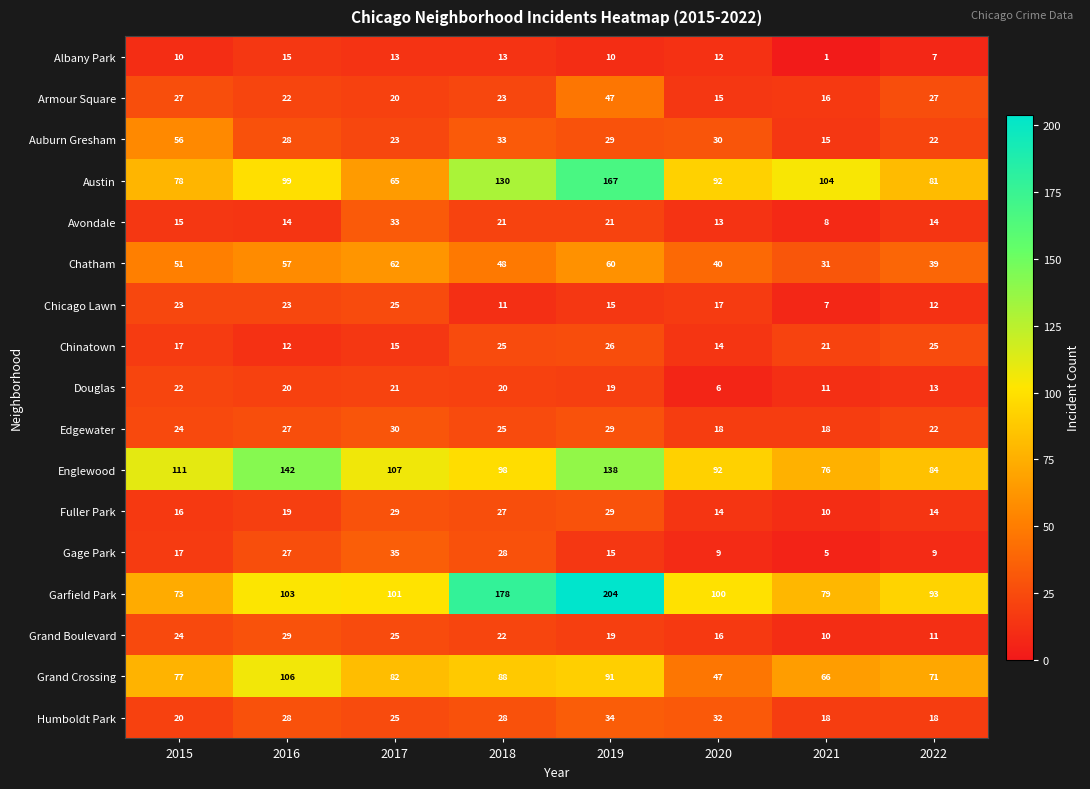

What is the greatest value displayed?

204